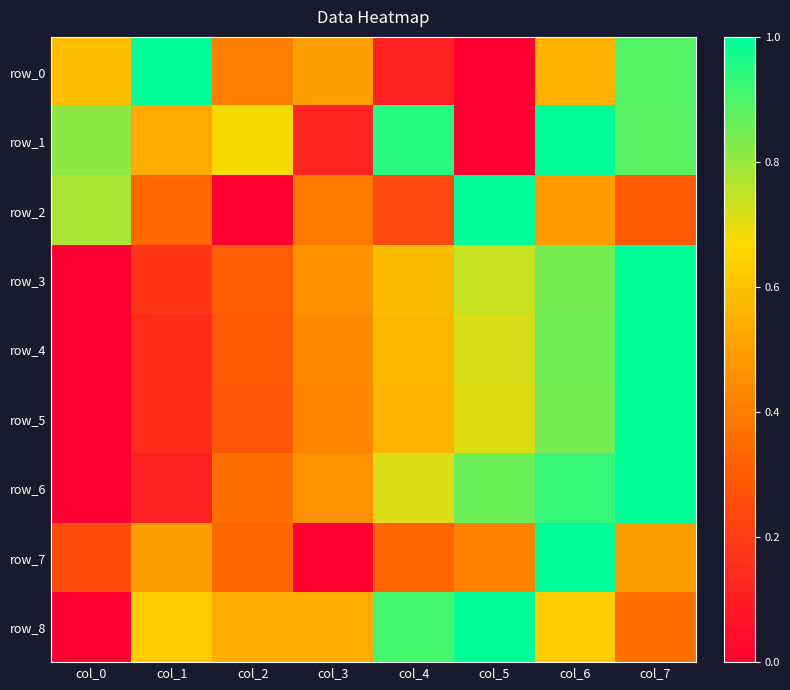

What is the difference between the maximum and minimum values in the row_5 series?

1.0